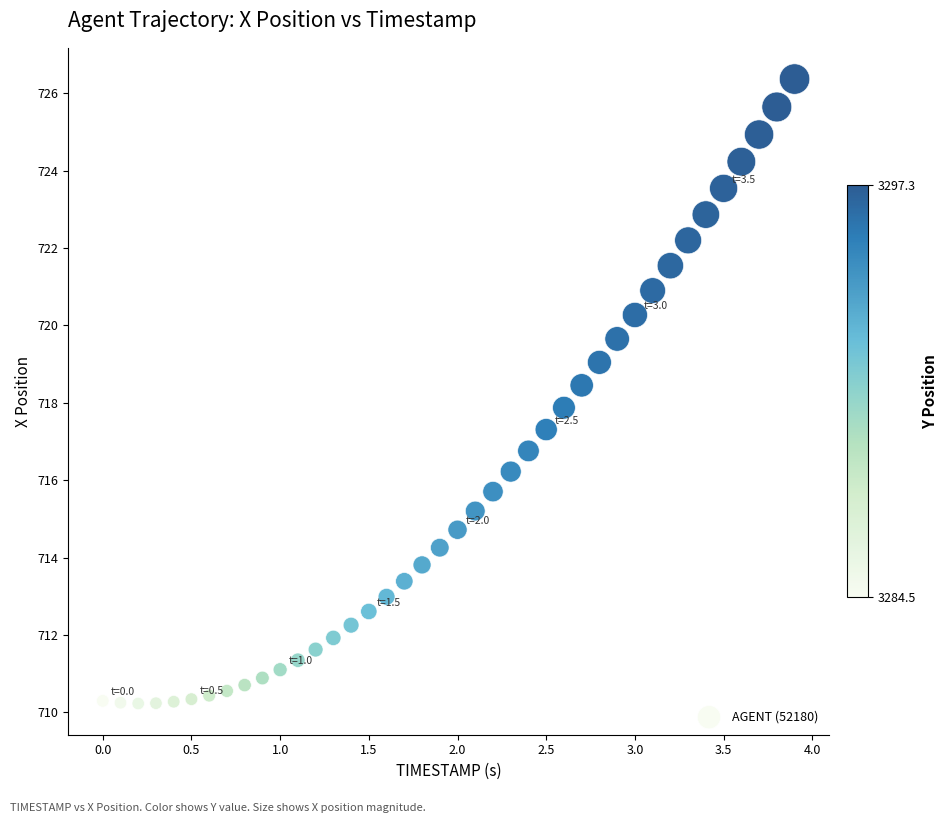

What is the range of Y values (max minus min)?

16.1